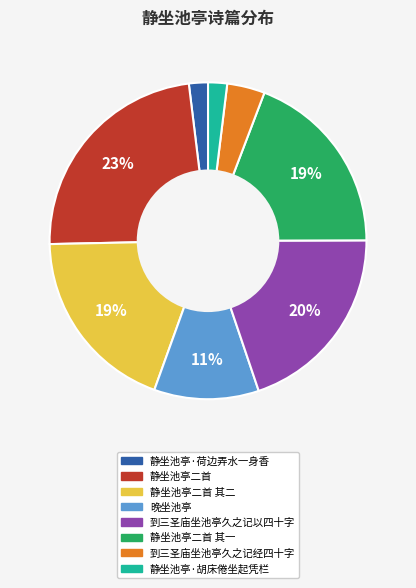

To the nearest percent, what portion does 静坐池亭·胡床倦坐起凭栏 represent?

2%